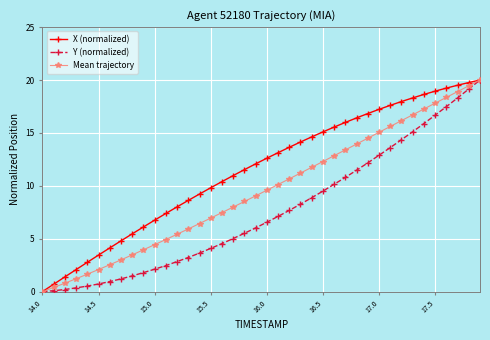

List the series in order of their overall mean, highest first.

X (normalized), Mean trajectory, Y (normalized)